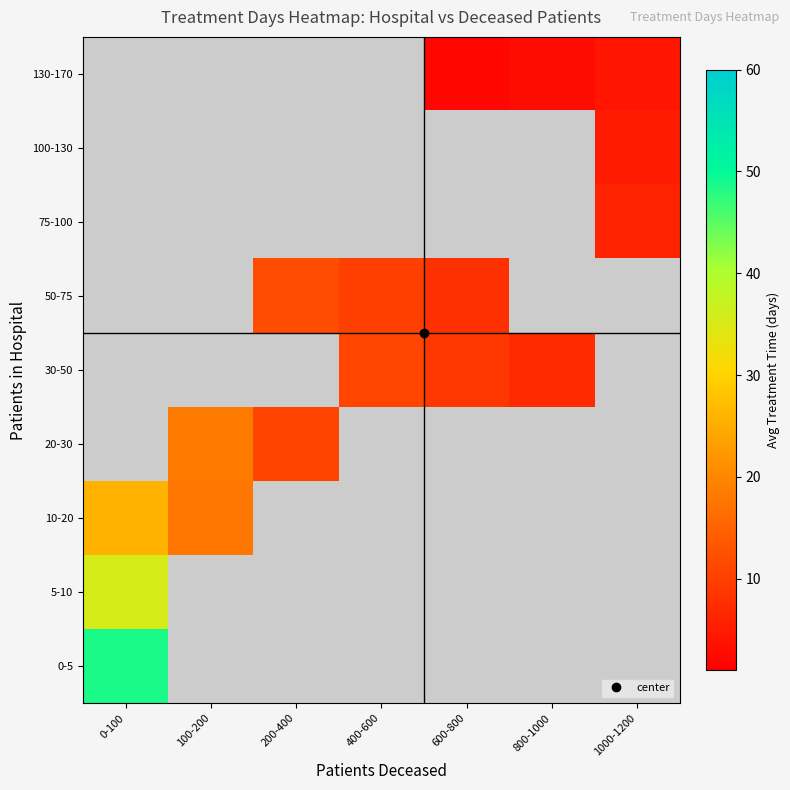

At how many categories does at least one series exceed 46?

1